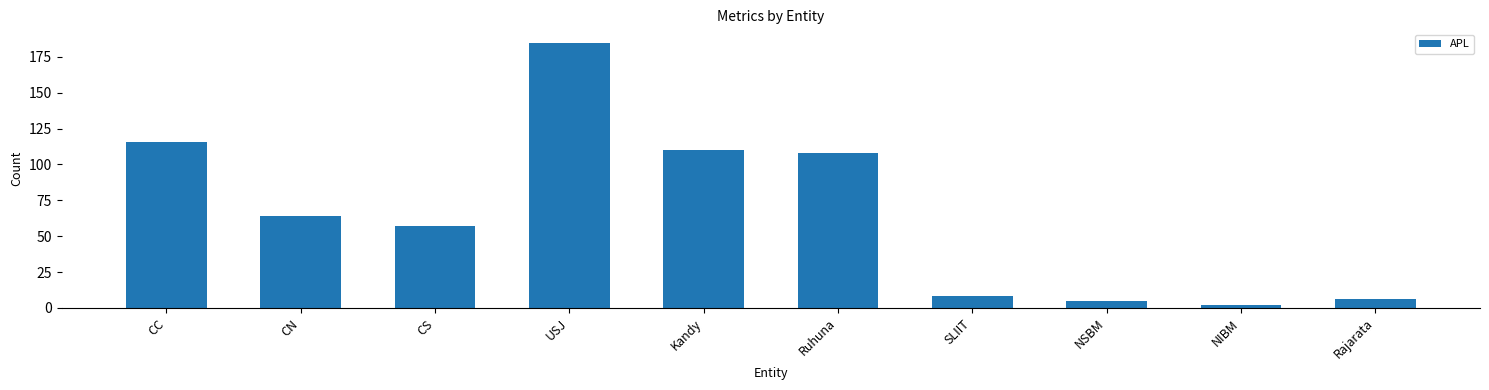

The chart shows a value of 108 at Ruhuna. True or false?

True